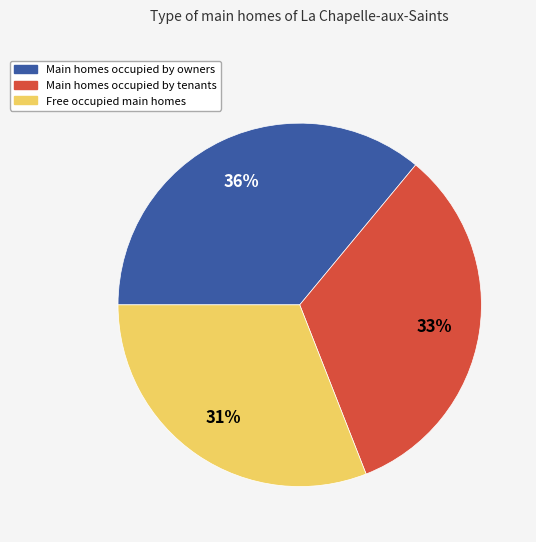

How many slices are in this pie chart?

3